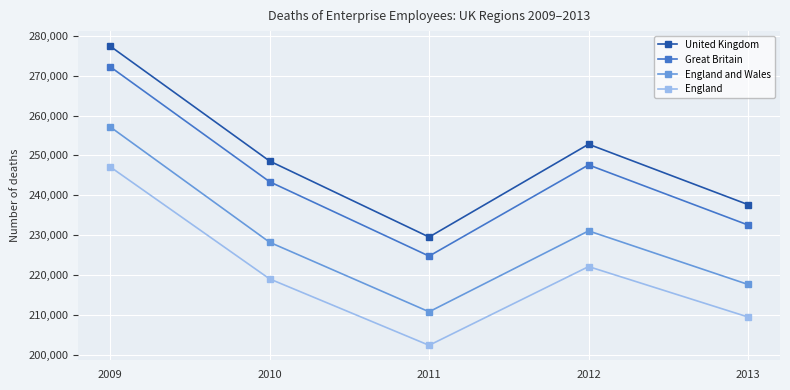

True or false: United Kingdom and England and Wales intersect in this chart.

False